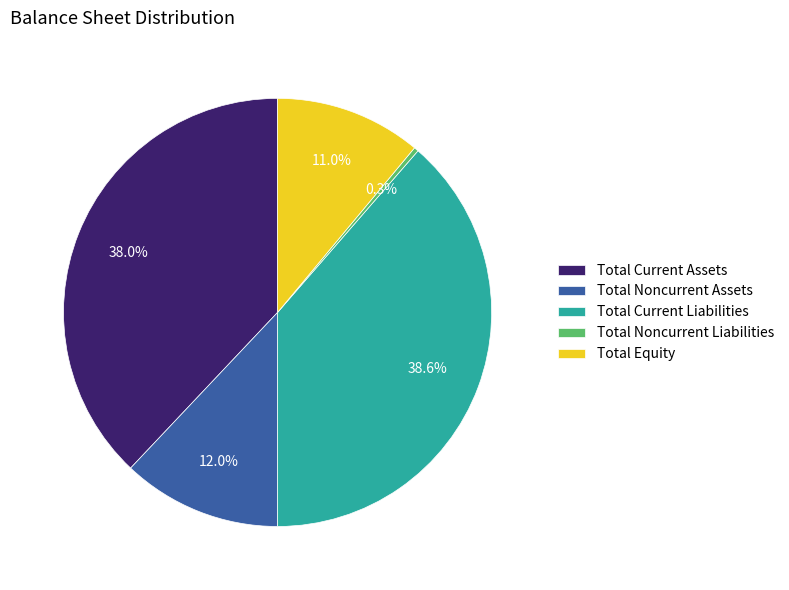

How many slices are in this pie chart?

5